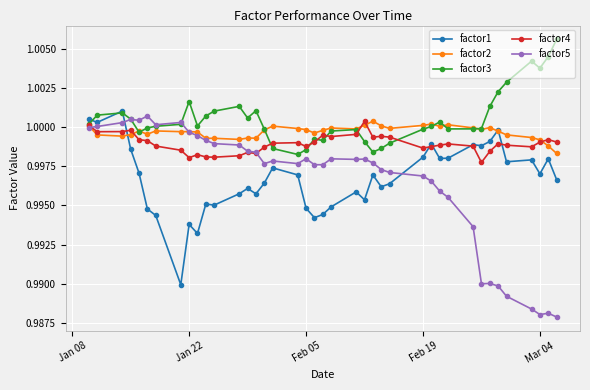

Which series has the largest total across all categories?

factor3